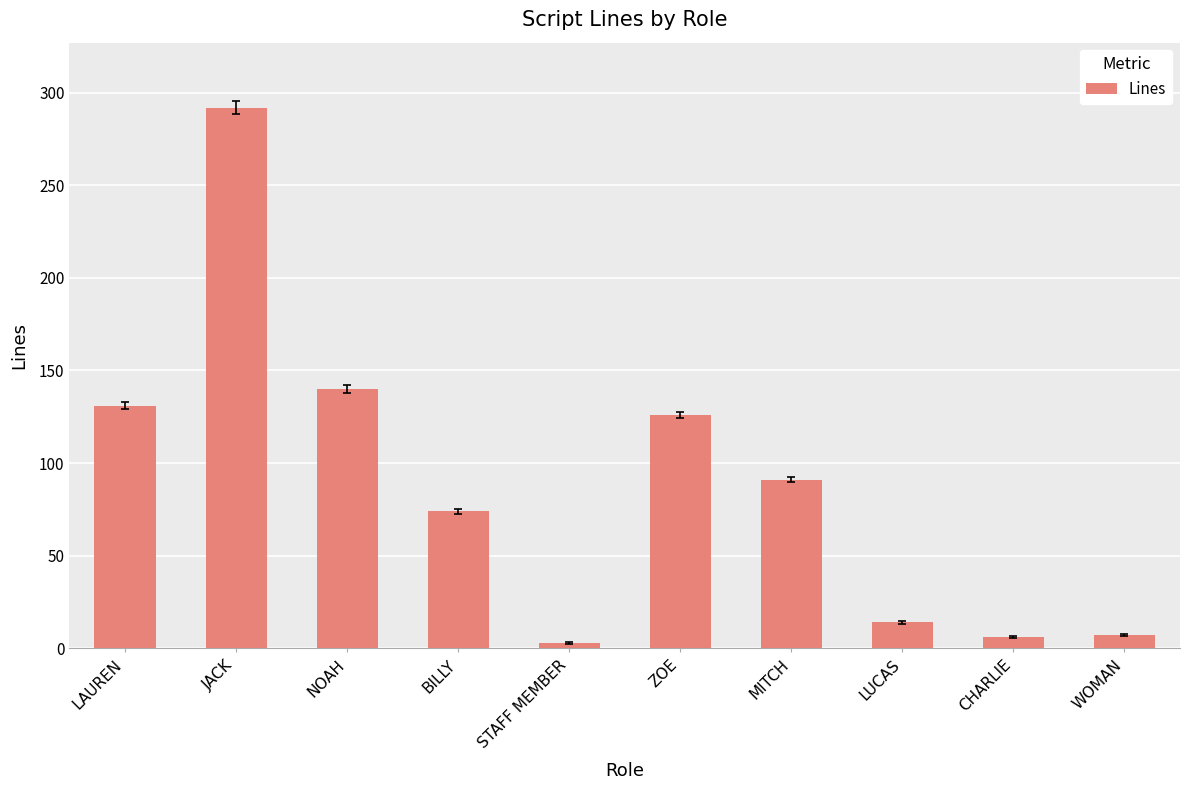

How many values are below 91?

5